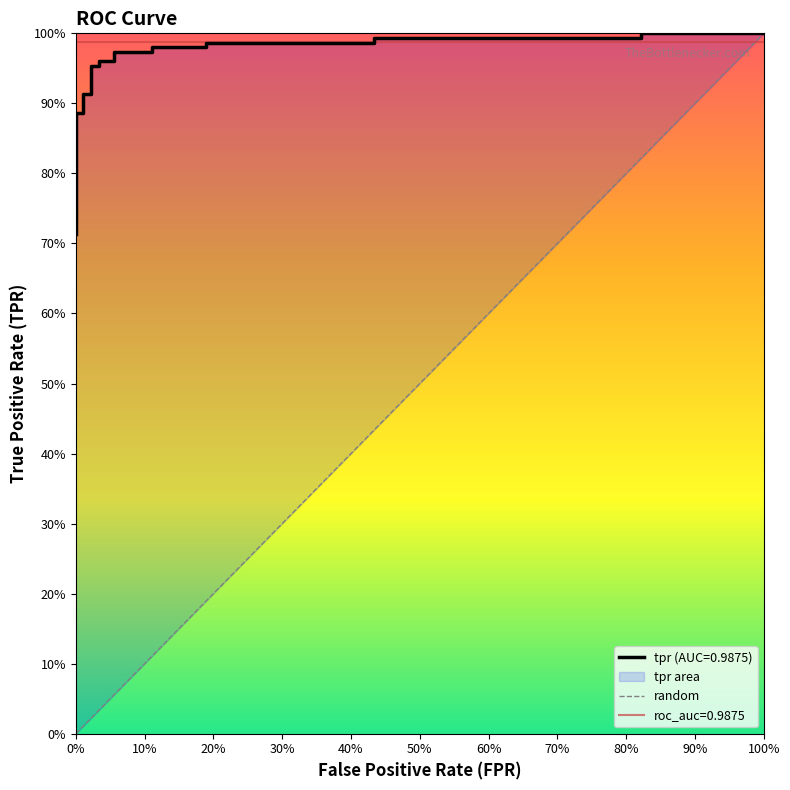

What is the sum of all values?

20.3